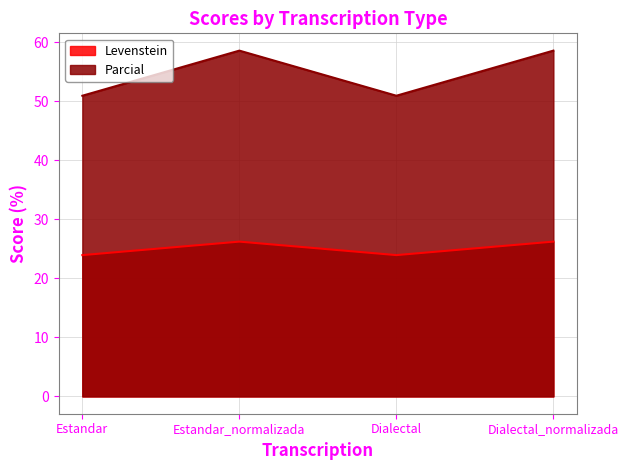

What is the sum of all Levenstein values?

100.3